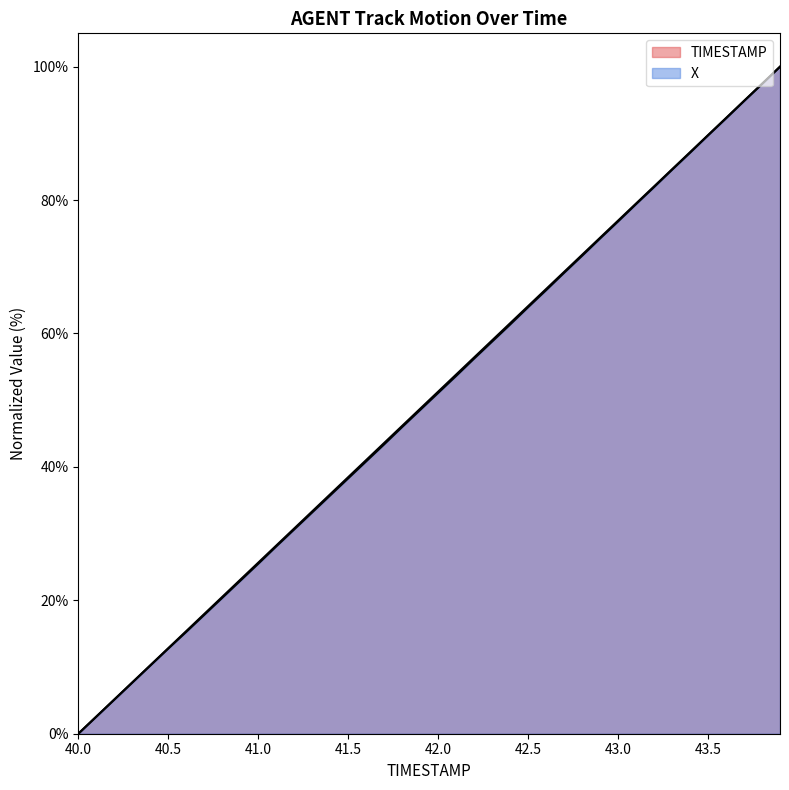

True or false: X has more than 1 points higher than both neighbors.

False